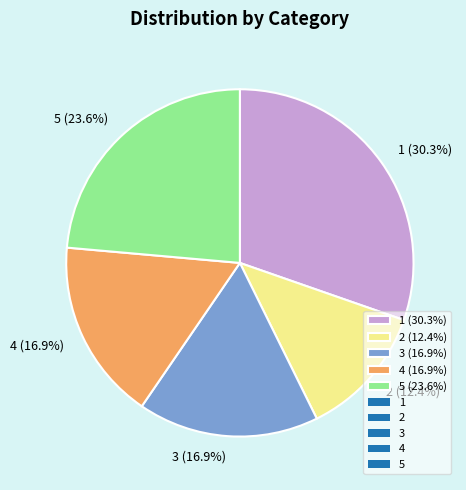

What percentage do 1 and 4 together represent?

47.2%